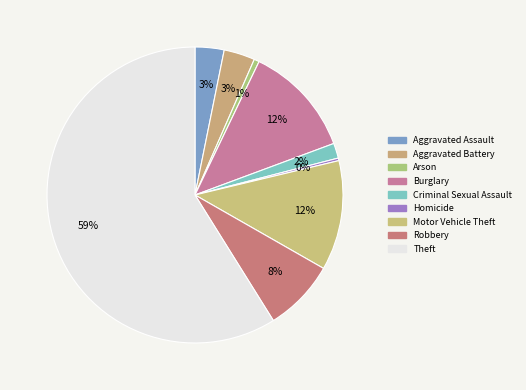

Which category has the biggest portion of the pie?

Theft